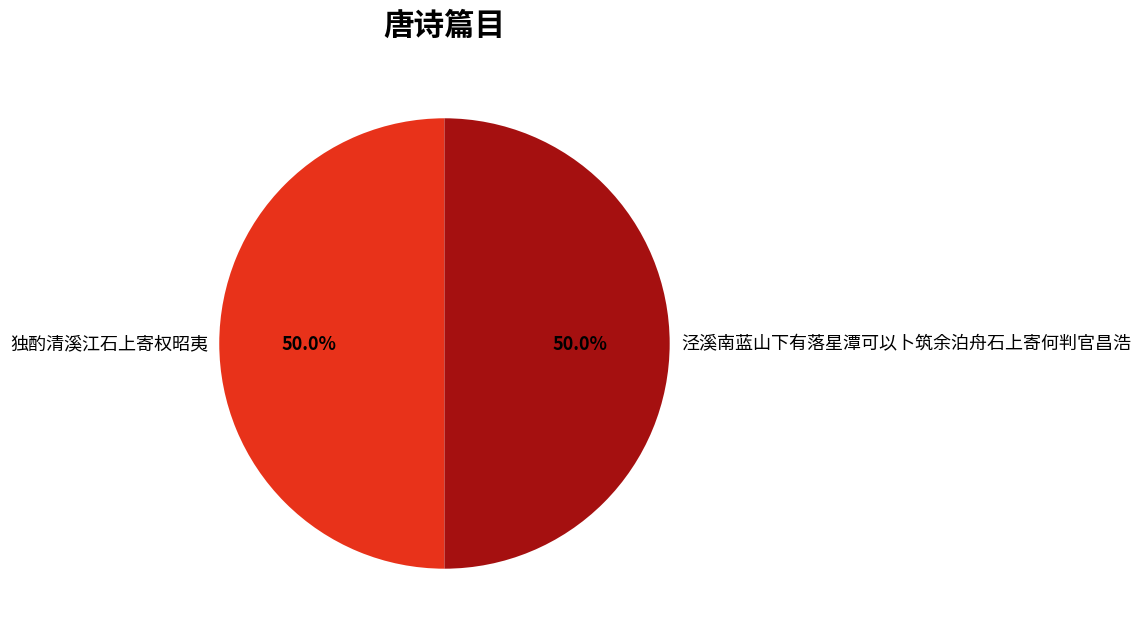

Combined, do 泾溪南蓝山下有落星潭可以卜筑余泊舟石上寄何判官昌浩 and 独酌清溪江石上寄权昭夷 account for over 50%?

Yes